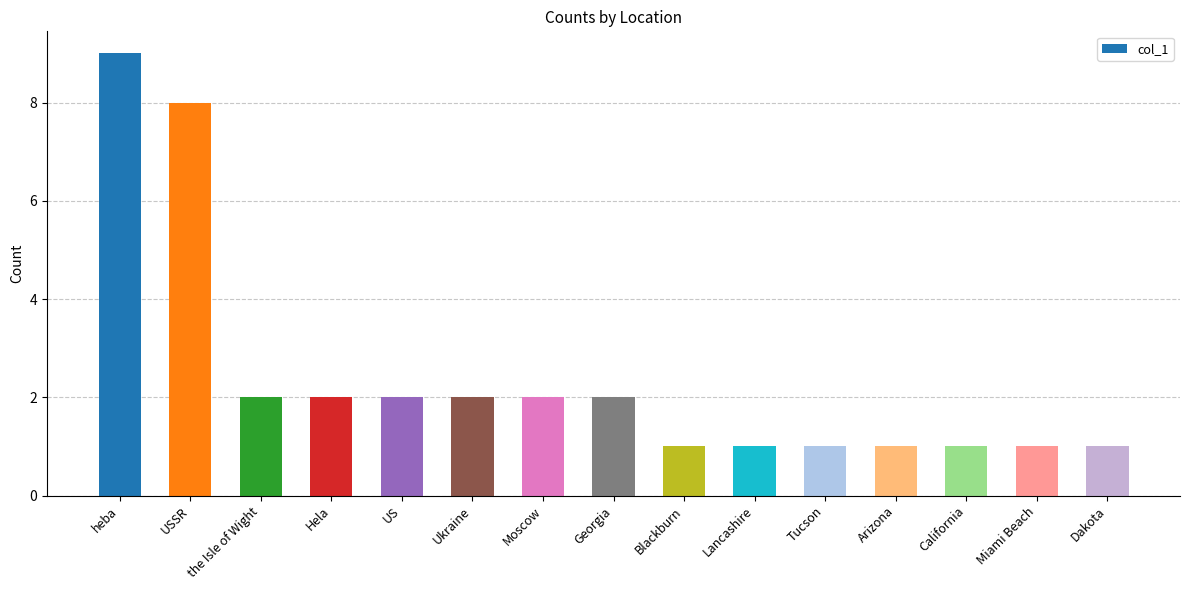

How many categories are shown in the chart?

15